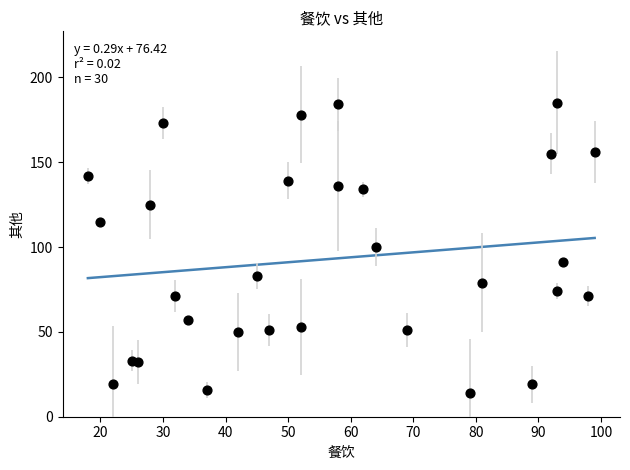

What is the range of Y values (max minus min)?

171